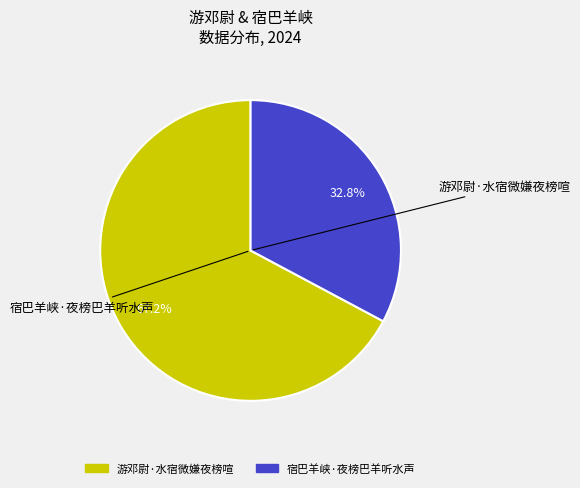

Is 游邓尉·水宿微嫌夜榜喧 the majority of the pie?

Yes